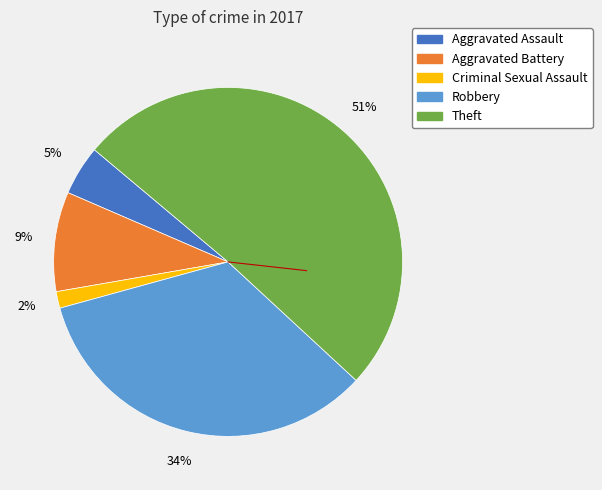

To the nearest percent, what is the difference between the largest and smallest slice percentages?

49%